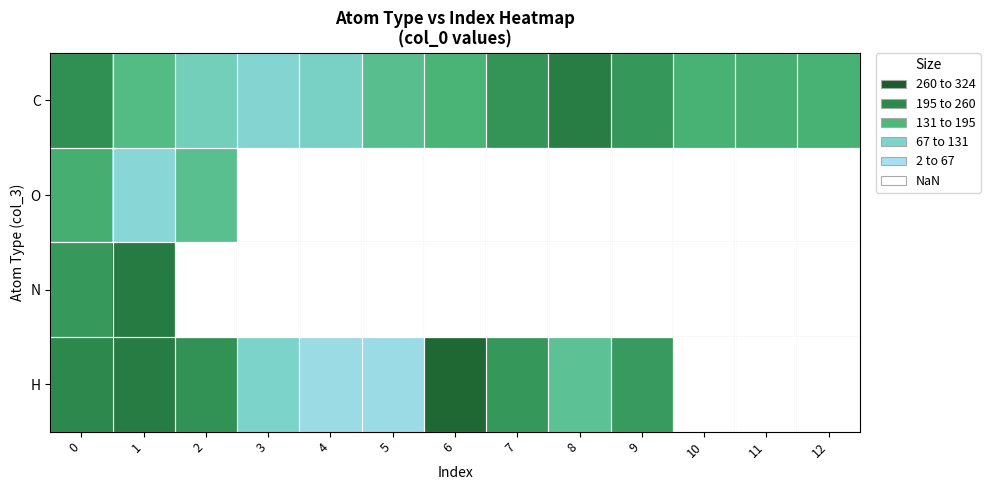

What is the greatest value displayed?

6.0